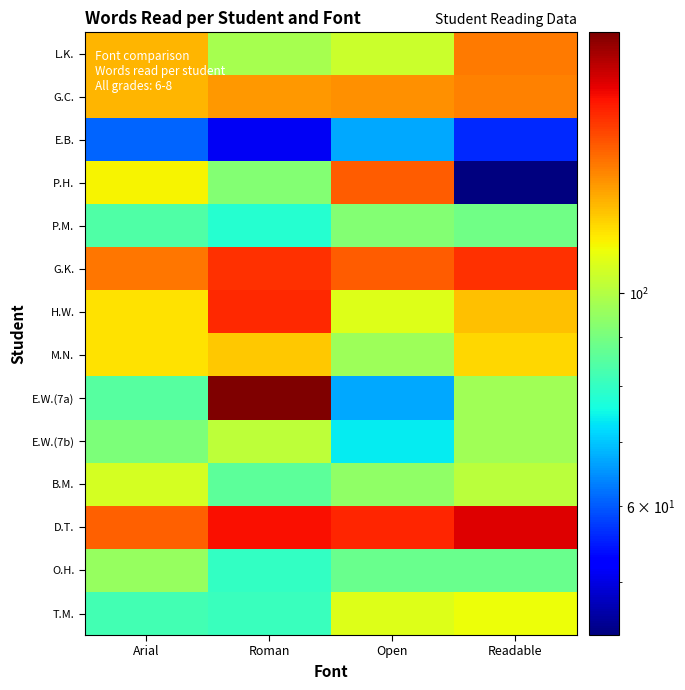

List the series in order of their peak value, lowest first.

E.B., P.M., O.H., E.W.(7b), B.M., T.M., M.N., G.C., L.K., P.H., G.K., H.W., D.T., E.W.(7a)